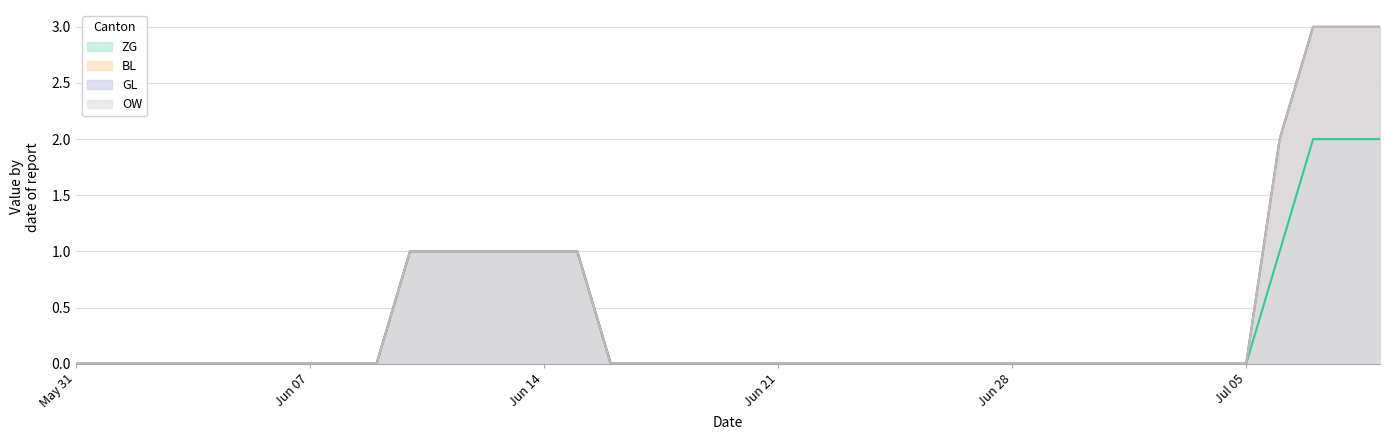

True or false: GL and BL cross at least once.

False